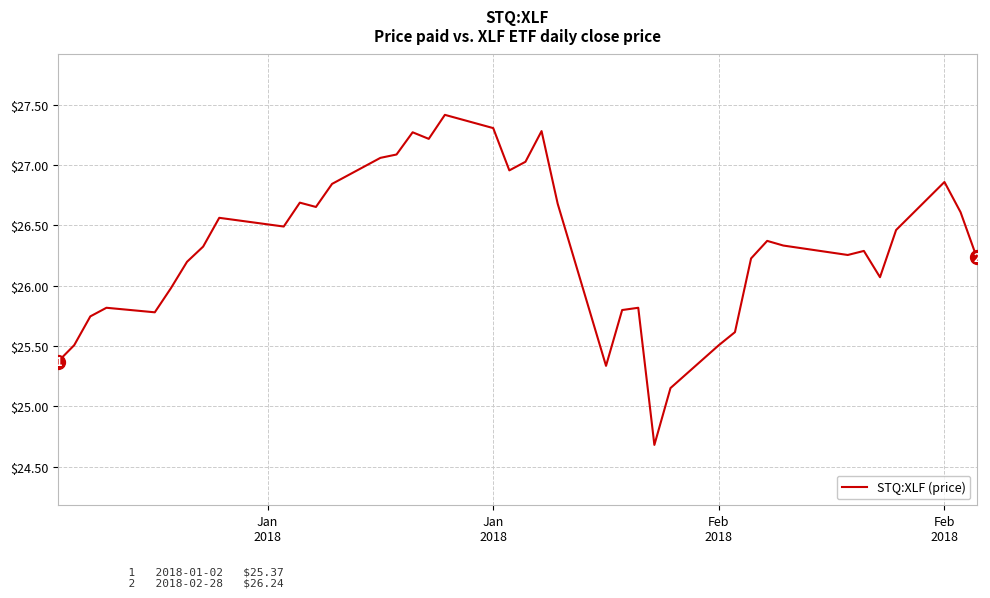

What is the difference between the maximum and minimum values?

2.7